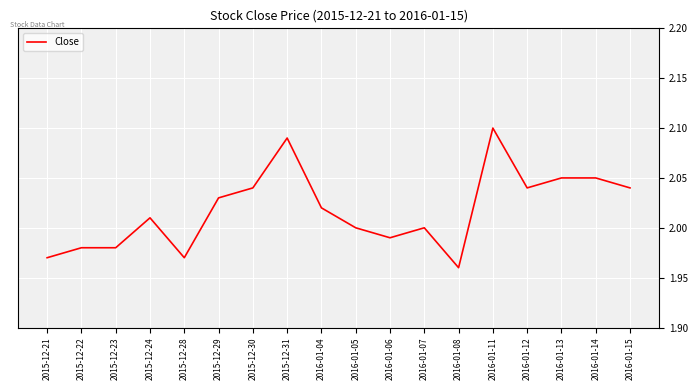

Which has a higher value, 2016-01-06 or 2015-12-24?

2015-12-24